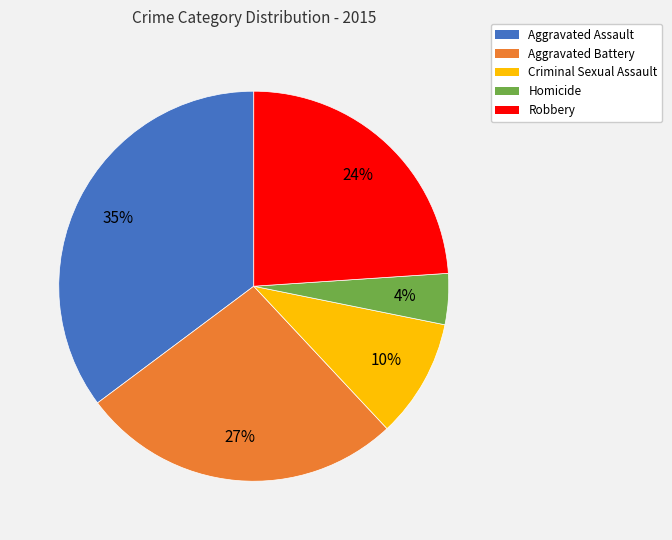

To the nearest percent, what is the difference between the largest and smallest slice percentages?

31%